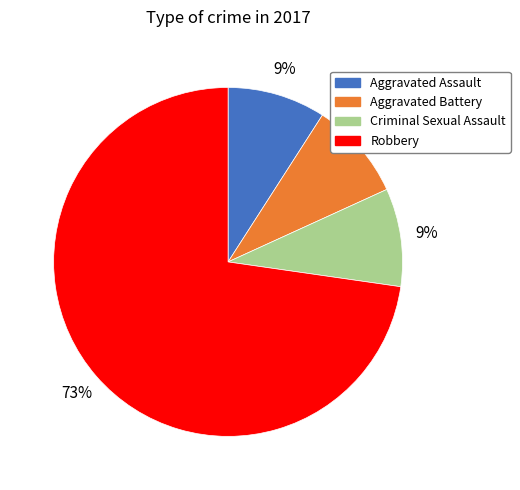

Between Robbery and Aggravated Assault, which is larger?

Robbery